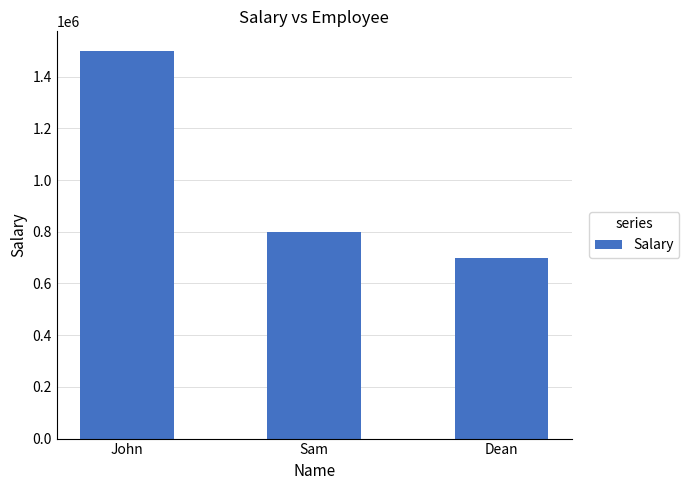

At which label is the value closest to 1100000?

Sam